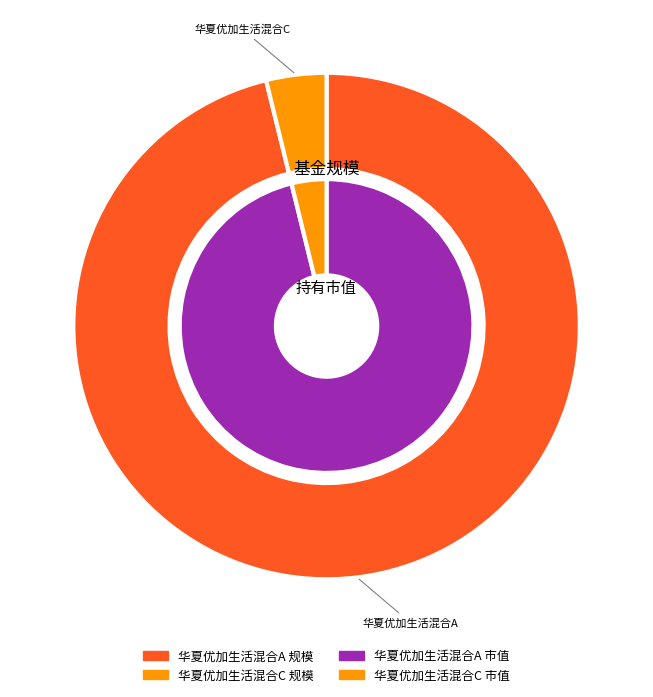

Is there a majority slice in this chart?

Yes